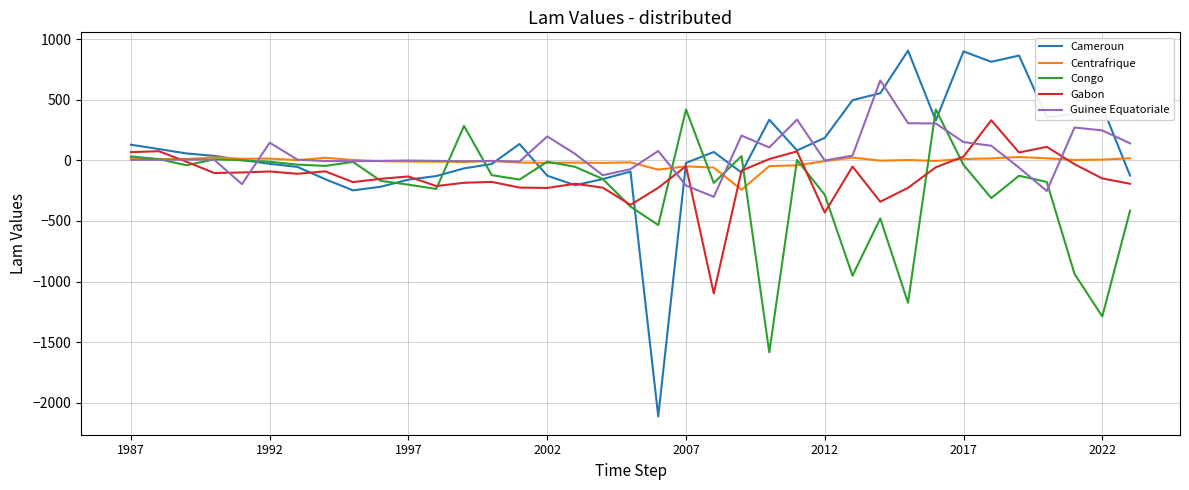

Which series has the largest range (max minus min)?

Cameroun